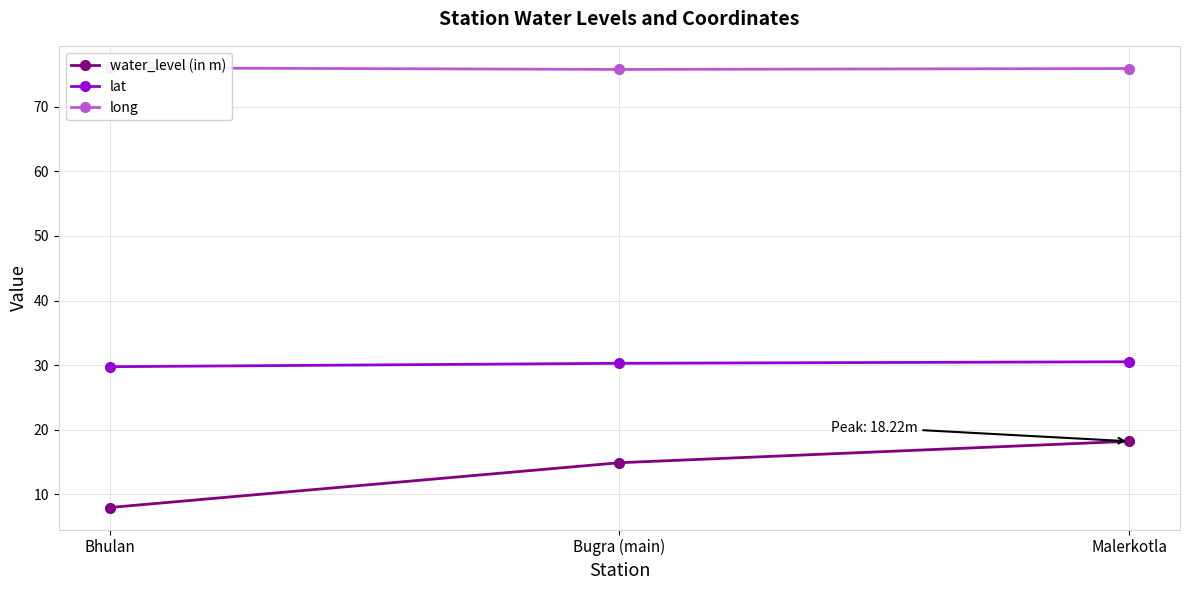

What is the greatest value displayed?

76.0